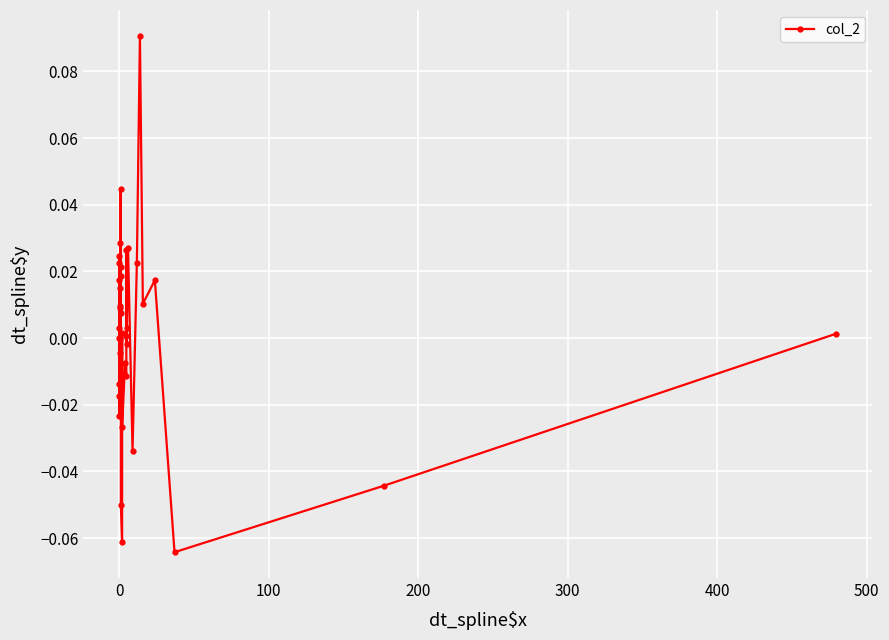

How many categories are shown in the chart?

40